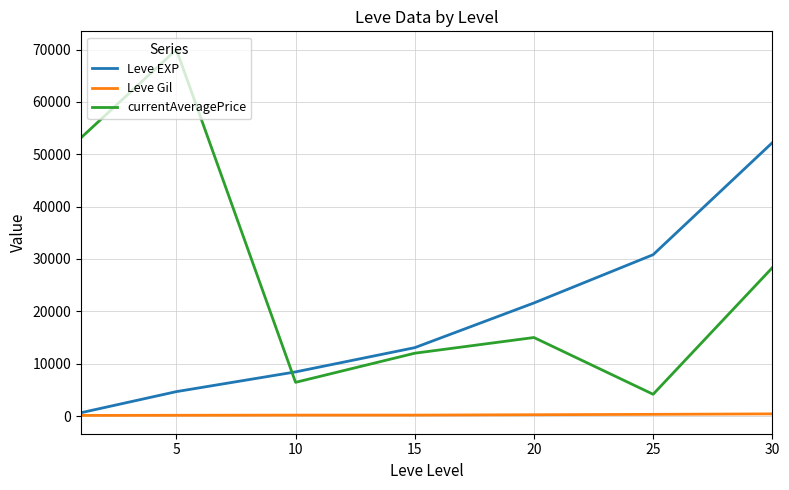

True or false: currentAveragePrice and Leve Gil cross at least once.

False